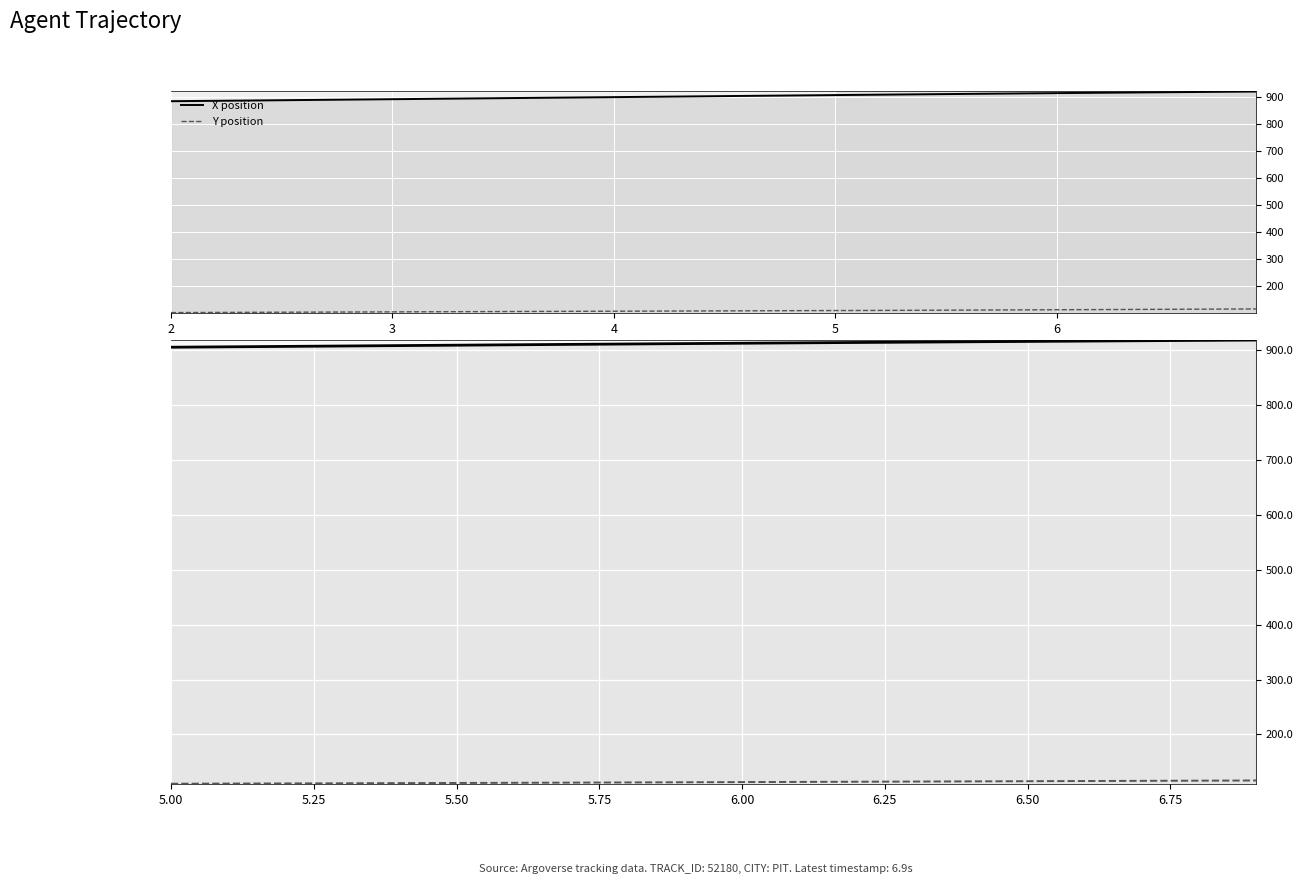

True or false: X position and Y position cross at least once.

False